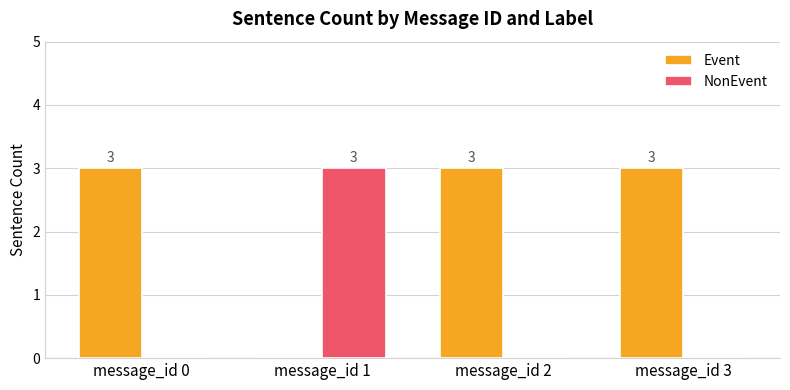

Which category has the highest value in the NonEvent series?

message_id 1